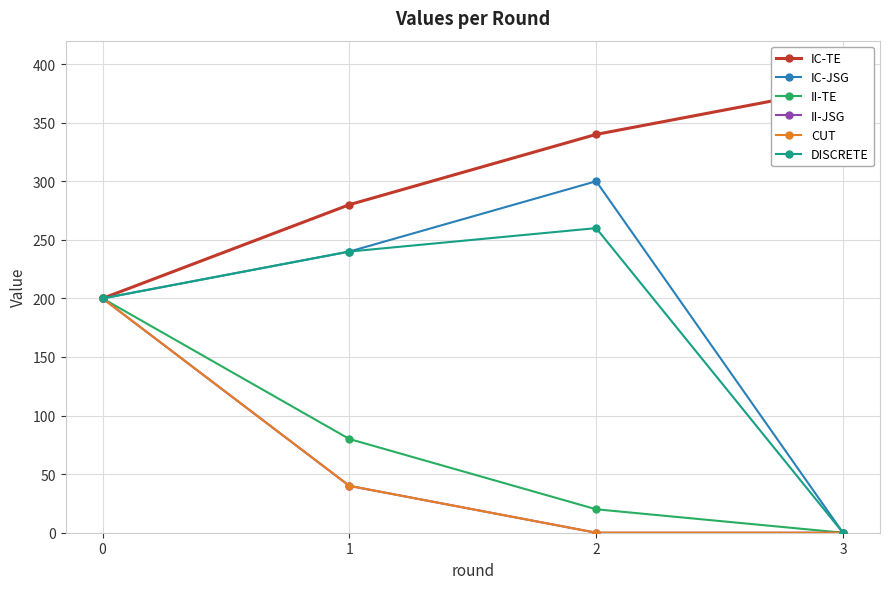

True or false: CUT and II-TE intersect in this chart.

False